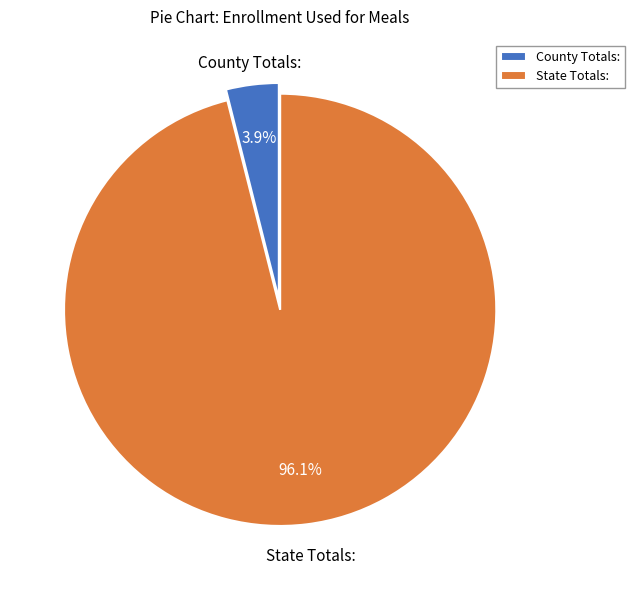

Is it true that State Totals: is 96% of the pie?

True